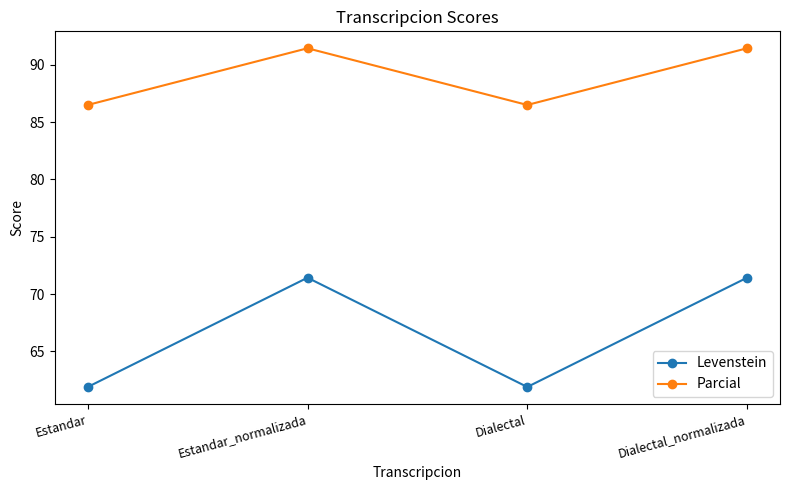

True or false: Levenstein has a value of 99.2 at Dialectal_normalizada.

False